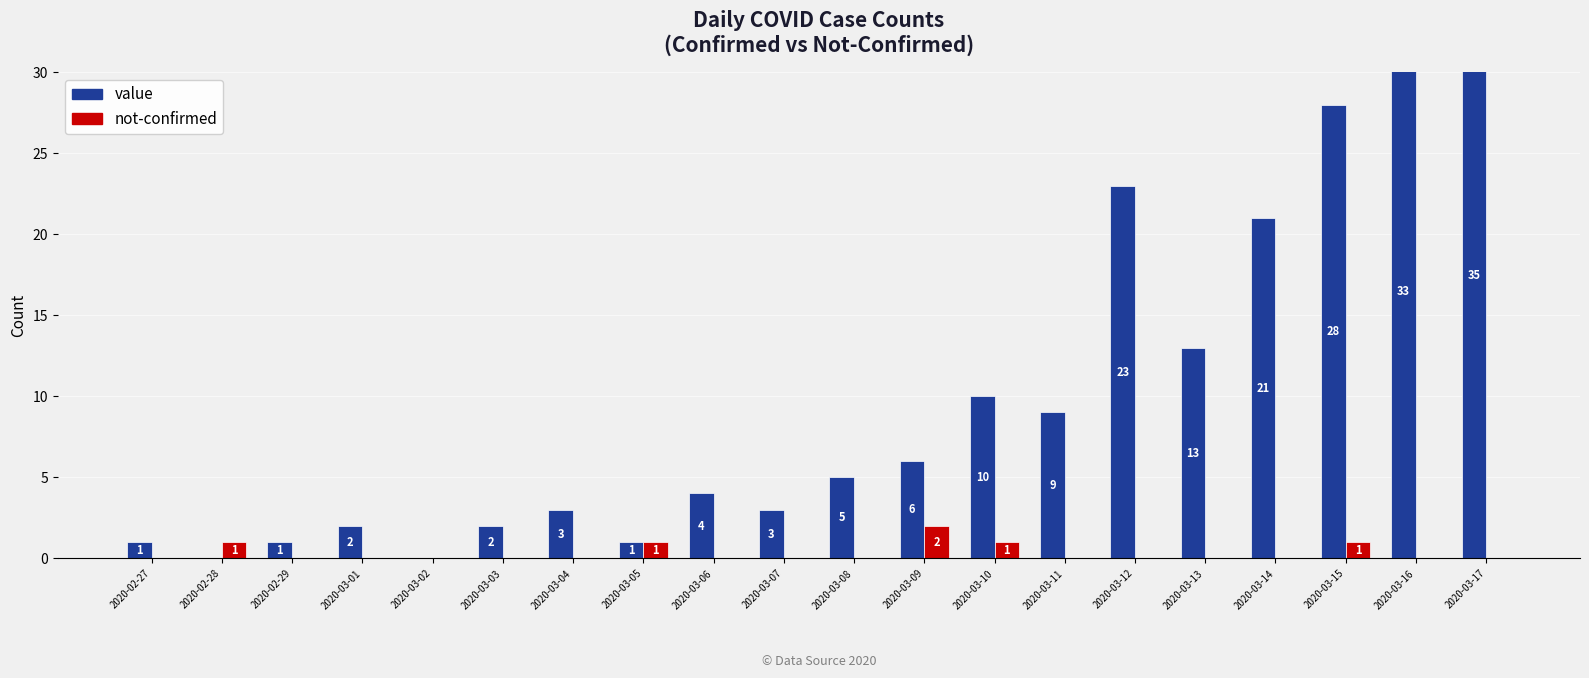

Are the bars horizontal?

No